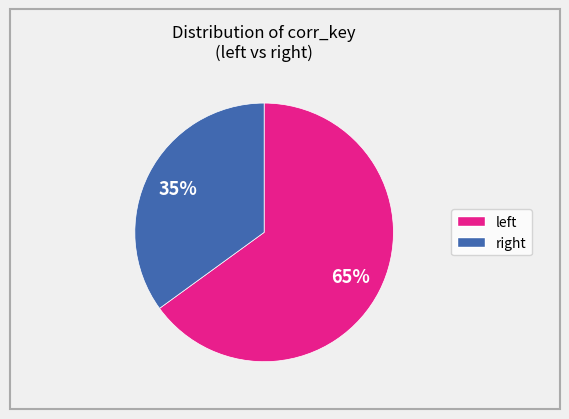

Is there any slice that represents more than half of the pie?

Yes